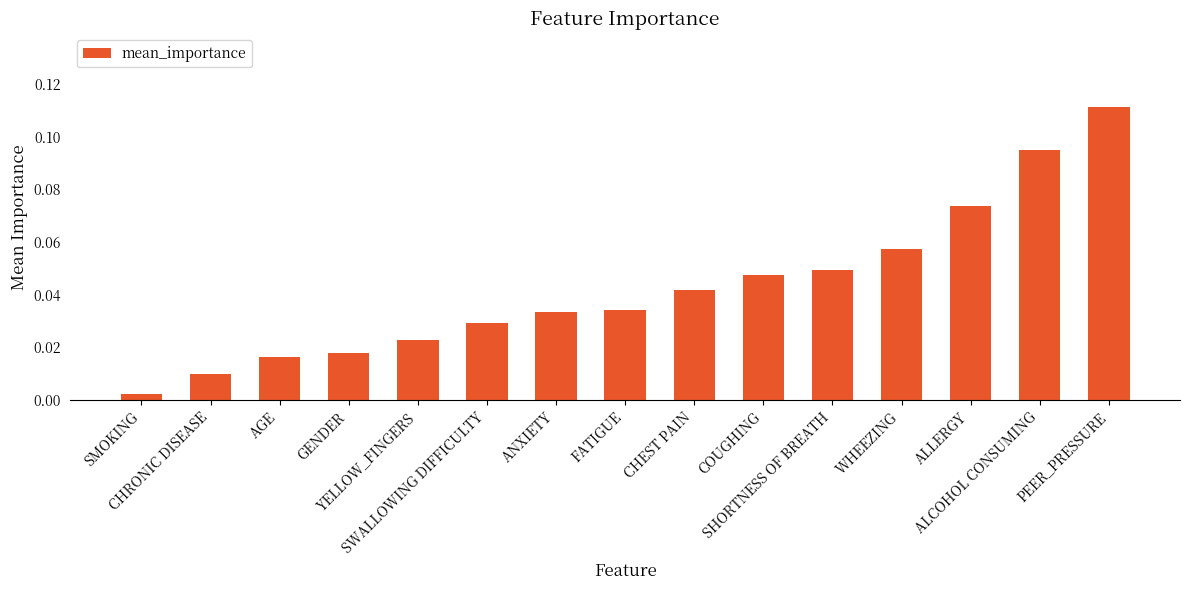

What is the sum of all values?

0.6